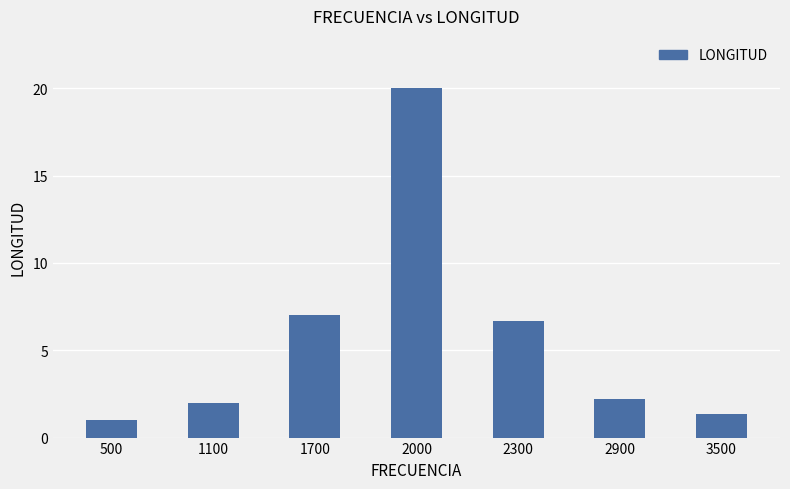

Approximately how many times larger is the value at 500 compared to 1100?

0.5